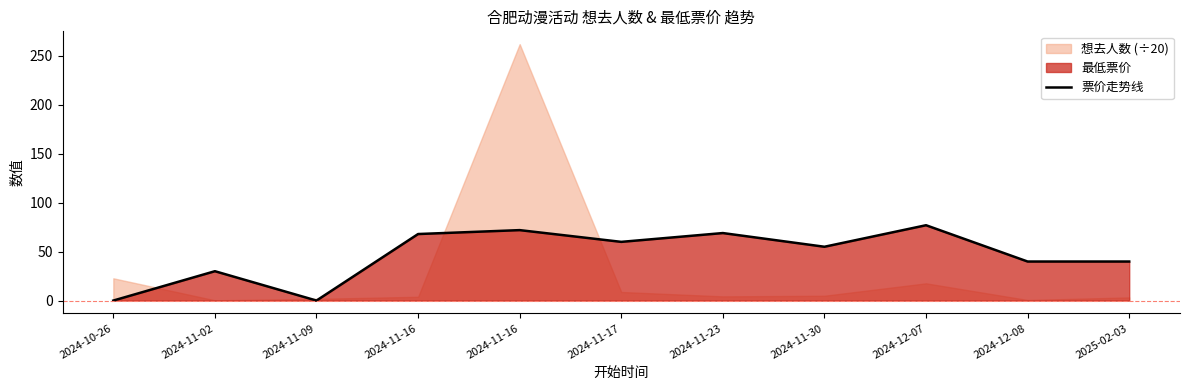

What is the label of the 11th point from the right?

2024-10-26